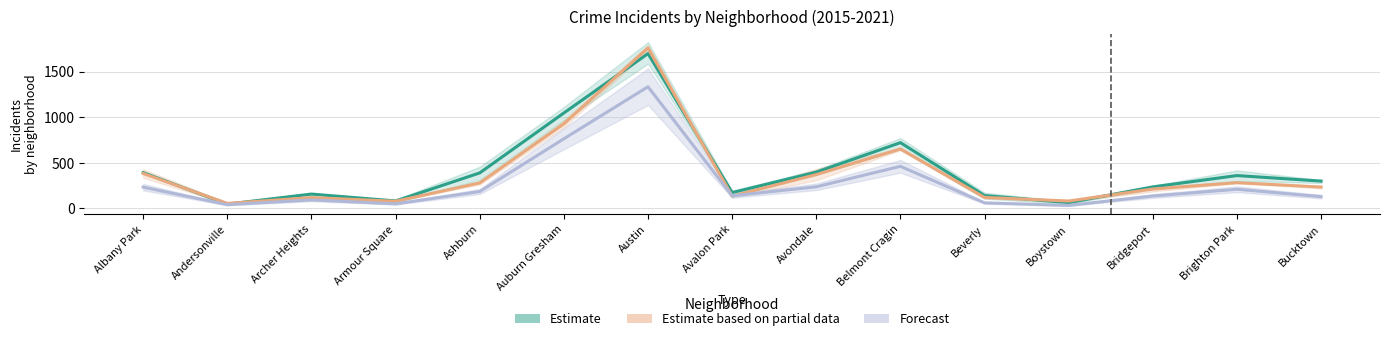

The value of Estimate at Armour Square is 81.7. True or false?

True